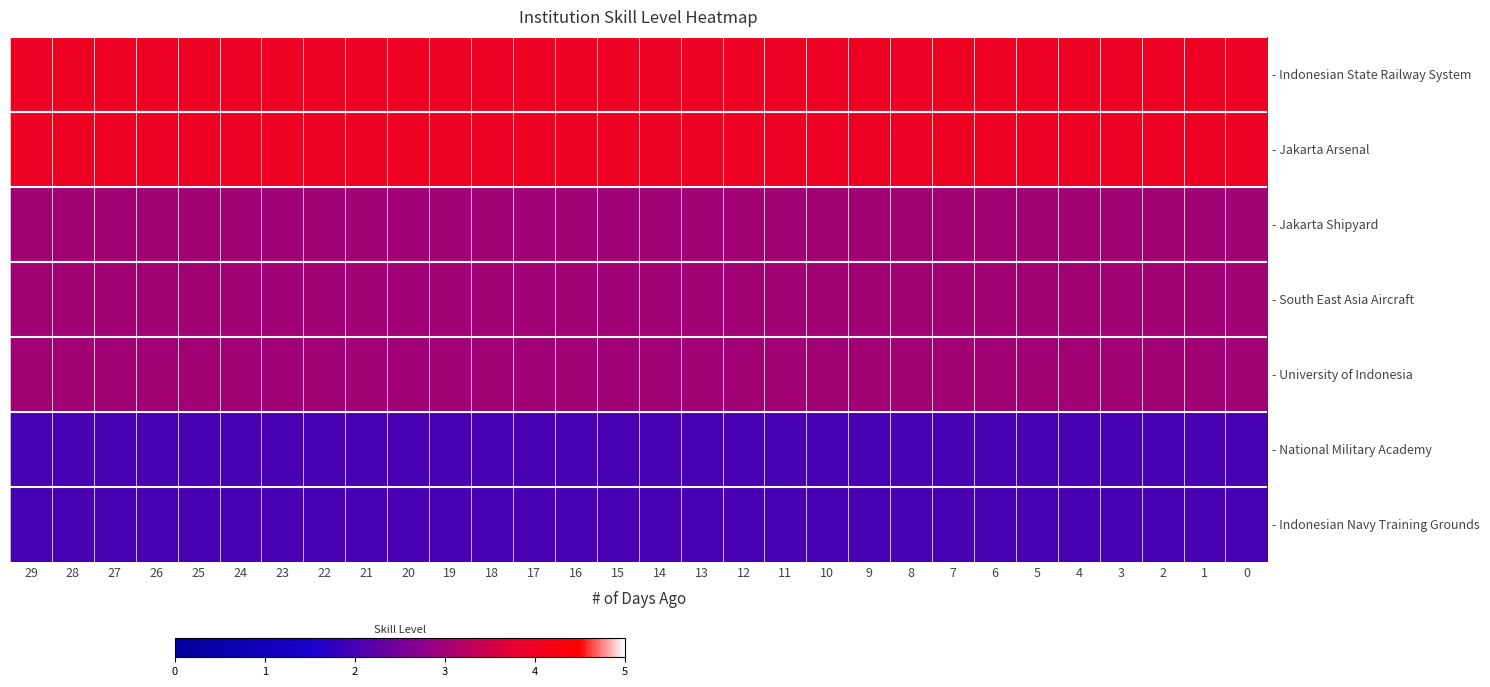

Reading right to left, list all the values displayed in this chart.

- Indonesian State Railway System: 0=4	1=4	2=4	3=4	4=4	5=4	6=4	7=4	8=4	9=4	10=4	11=4	12=4	13=4	14=4	15=4	16=4	17=4	18=4	19=4	20=4	21=4	22=4	23=4	24=4	25=4	26=4	27=4	28=4	29=4
- Jakarta Arsenal: 0=4	1=4	2=4	3=4	4=4	5=4	6=4	7=4	8=4	9=4	10=4	11=4	12=4	13=4	14=4	15=4	16=4	17=4	18=4	19=4	20=4	21=4	22=4	23=4	24=4	25=4	26=4	27=4	28=4	29=4
- Jakarta Shipyard: 0=3	1=3	2=3	3=3	4=3	5=3	6=3	7=3	8=3	9=3	10=3	11=3	12=3	13=3	14=3	15=3	16=3	17=3	18=3	19=3	20=3	21=3	22=3	23=3	24=3	25=3	26=3	27=3	28=3	29=3
- South East Asia Aircraft: 0=3	1=3	2=3	3=3	4=3	5=3	6=3	7=3	8=3	9=3	10=3	11=3	12=3	13=3	14=3	15=3	16=3	17=3	18=3	19=3	20=3	21=3	22=3	23=3	24=3	25=3	26=3	27=3	28=3	29=3
- University of Indonesia: 0=3	1=3	2=3	3=3	4=3	5=3	6=3	7=3	8=3	9=3	10=3	11=3	12=3	13=3	14=3	15=3	16=3	17=3	18=3	19=3	20=3	21=3	22=3	23=3	24=3	25=3	26=3	27=3	28=3	29=3
- National Military Academy: 0=2	1=2	2=2	3=2	4=2	5=2	6=2	7=2	8=2	9=2	10=2	11=2	12=2	13=2	14=2	15=2	16=2	17=2	18=2	19=2	20=2	21=2	22=2	23=2	24=2	25=2	26=2	27=2	28=2	29=2
- Indonesian Navy Training Grounds: 0=2	1=2	2=2	3=2	4=2	5=2	6=2	7=2	8=2	9=2	10=2	11=2	12=2	13=2	14=2	15=2	16=2	17=2	18=2	19=2	20=2	21=2	22=2	23=2	24=2	25=2	26=2	27=2	28=2	29=2